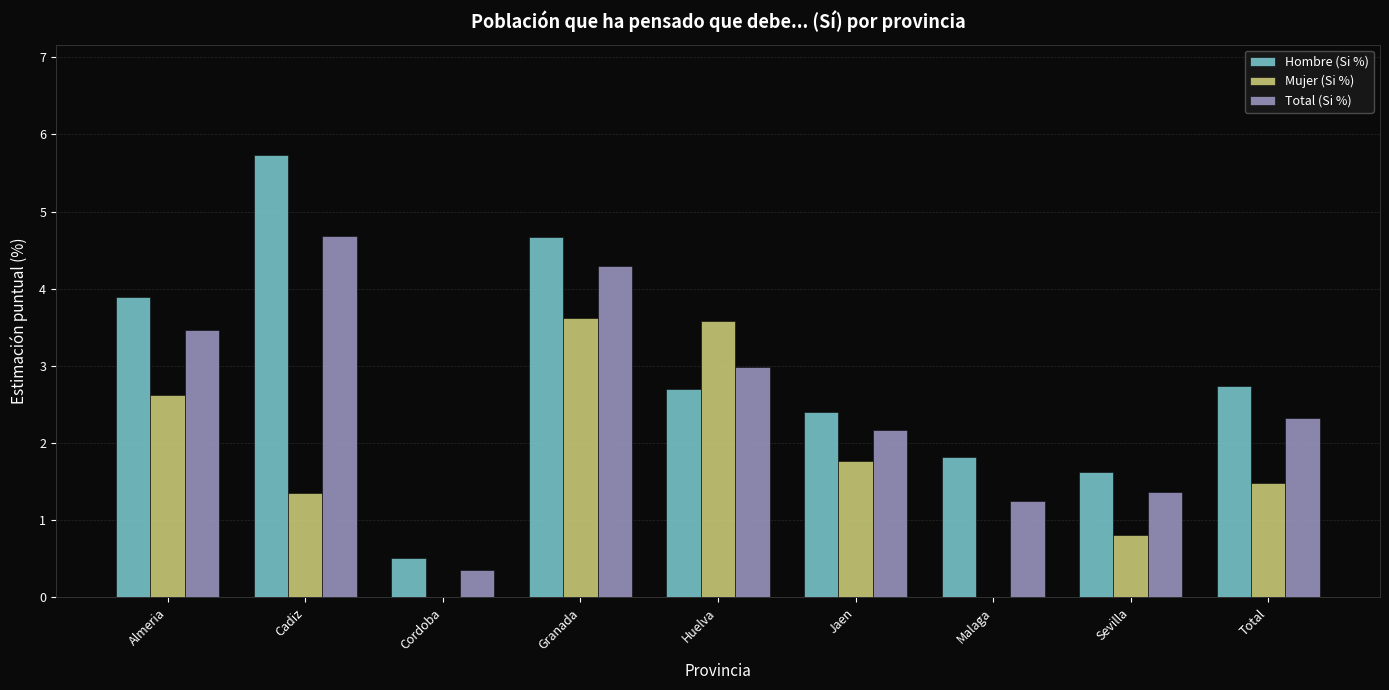

What is the spread (max minus min) of values at Sevilla?

0.8